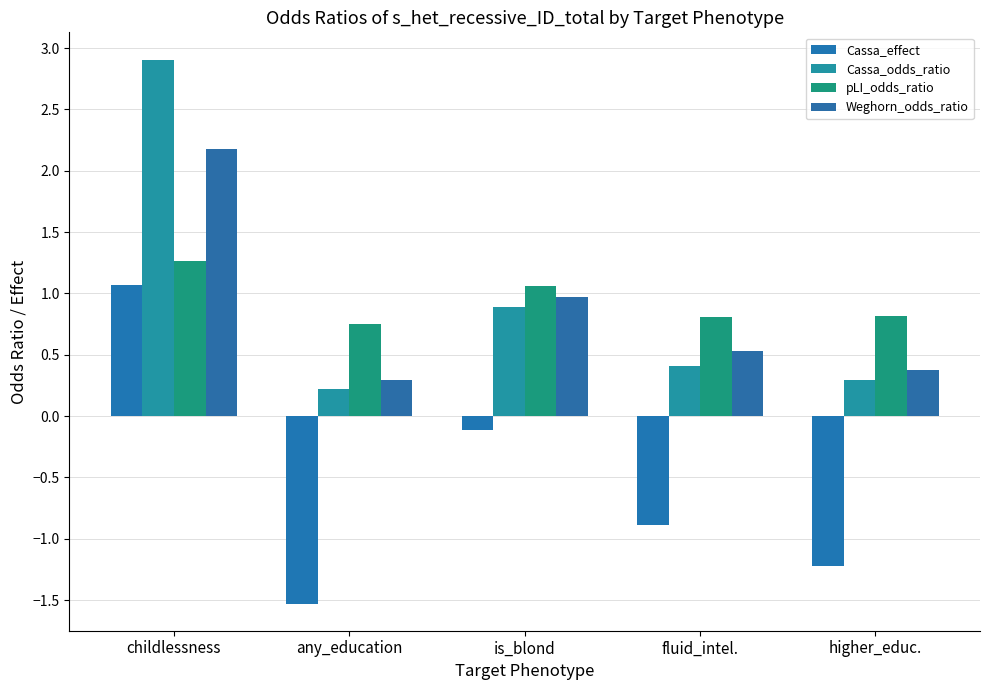

What is the label of the 5th bar from the right?

childlessness